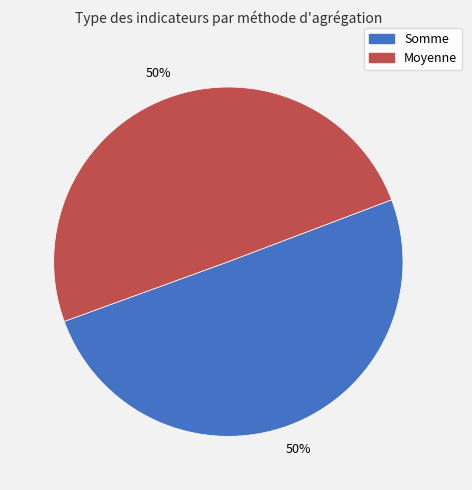

Combined, do Moyenne and Somme account for over 50%?

Yes